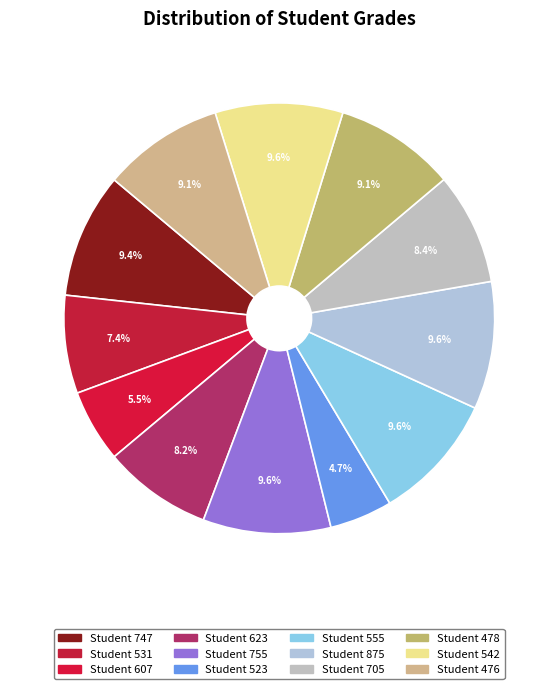

How many slices are in this pie chart?

12